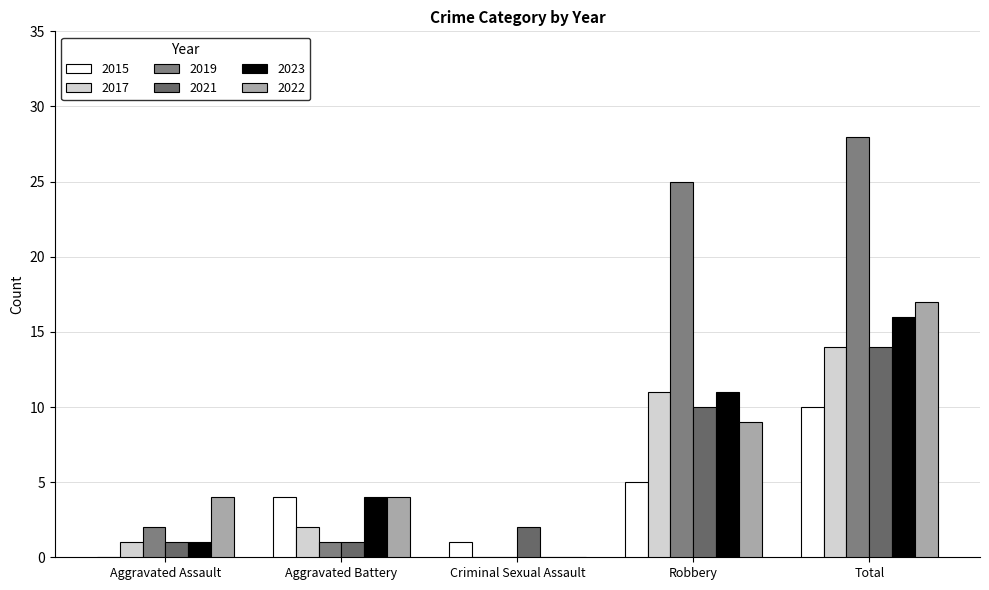

How many series are shown in this chart?

6